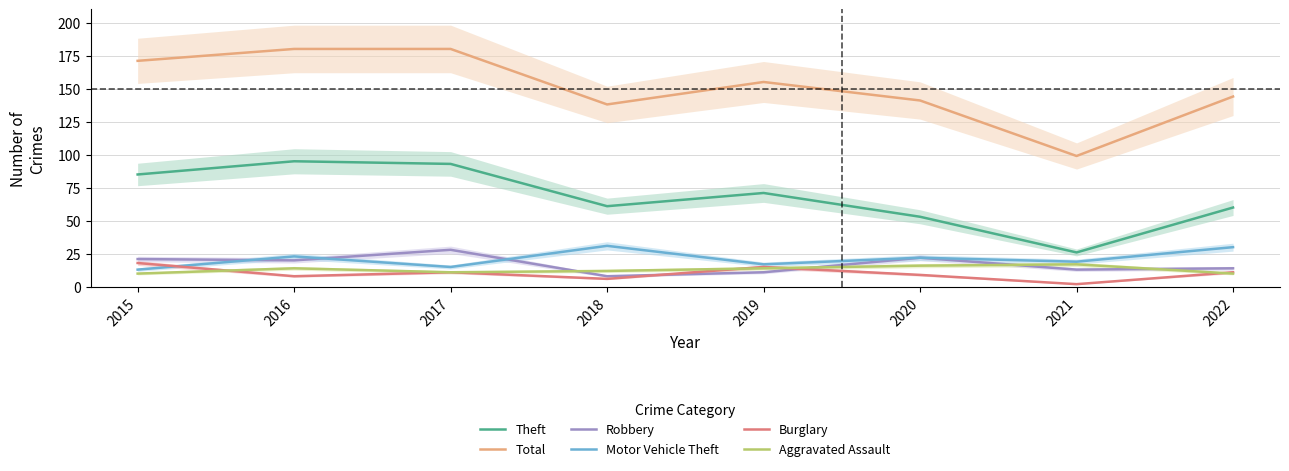

Is it true that Total equals 180 at 2017?

True